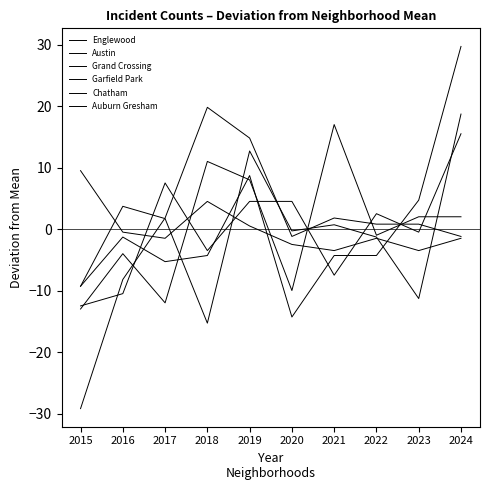

How many lines are shown in the chart?

6